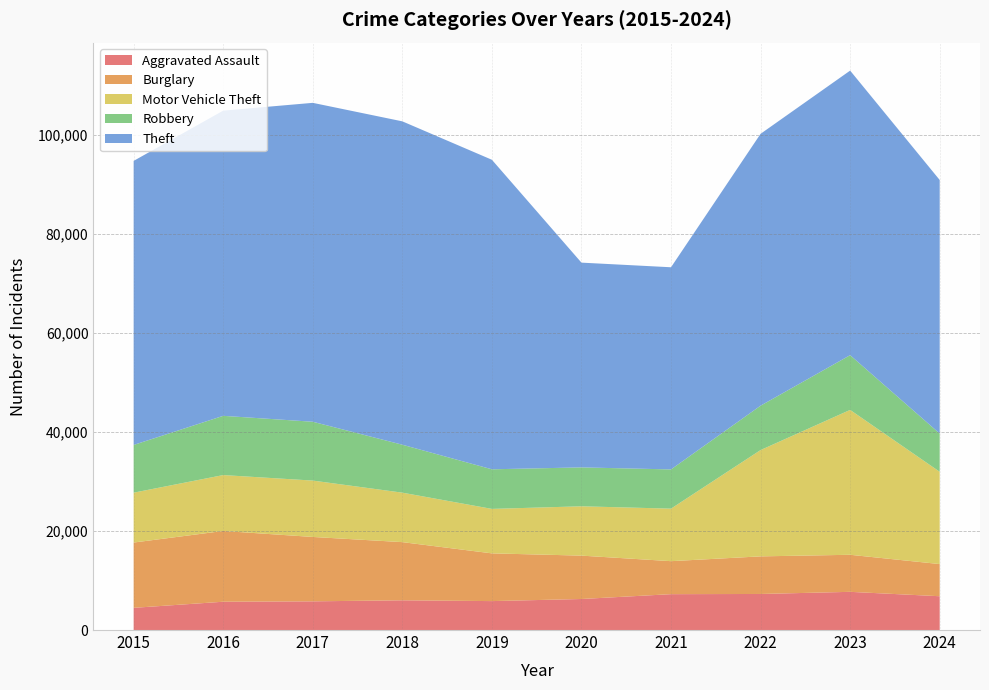

Reading left to right, transcribe all the data shown in this chart.

Aggravated Assault: 2015=4480	2016=5713	2017=5793	2018=6002	2019=5841	2020=6265	2021=7242	2022=7280	2023=7710	2024=6824
Burglary: 2015=13184	2016=14289	2017=13001	2018=11747	2019=9638	2020=8758	2021=6662	2022=7592	2023=7482	2024=6494
Motor Vehicle Theft: 2015=10068	2016=11285	2017=11380	2018=9985	2019=8978	2020=9959	2021=10604	2022=21463	2023=29251	2024=18634
Robbery: 2015=9638	2016=11960	2017=11880	2018=9681	2019=7995	2020=7855	2021=7920	2022=8963	2023=11053	2024=7720
Theft: 2015=57351	2016=61623	2017=64386	2018=65290	2019=62495	2020=41341	2021=40816	2022=54887	2023=57453	2024=51193